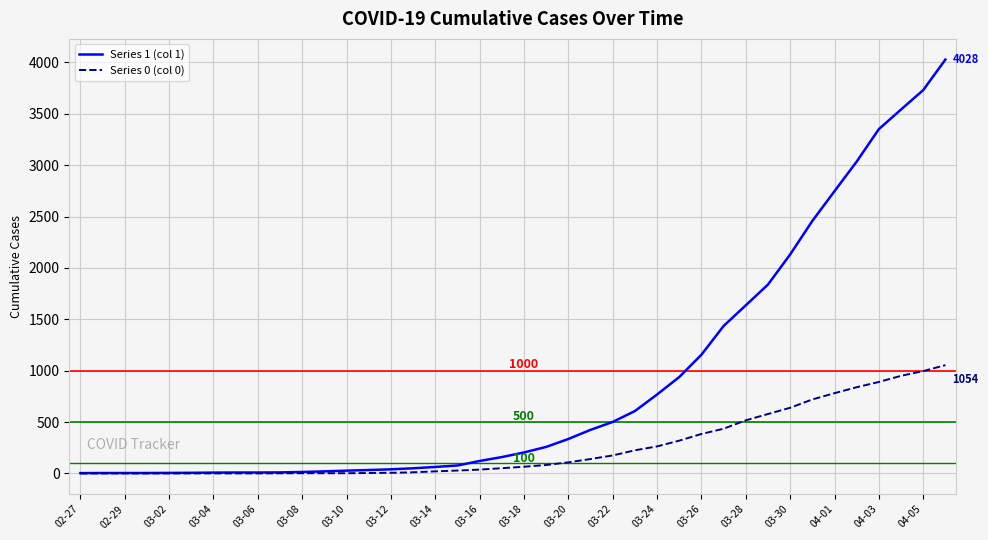

List the series in order of their peak value, lowest first.

Series 0 (col 0), Series 1 (col 1)